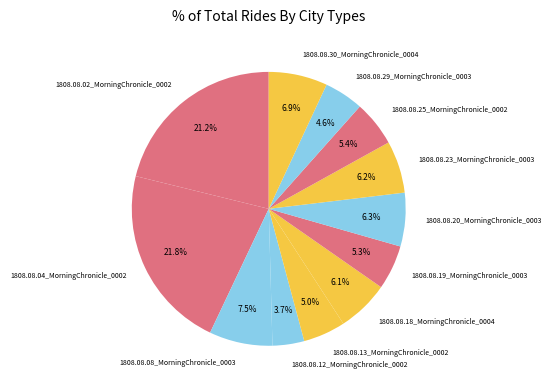

True or false: 1808.08.23_MorningChronicle_0003 accounts for 6% of the total.

True